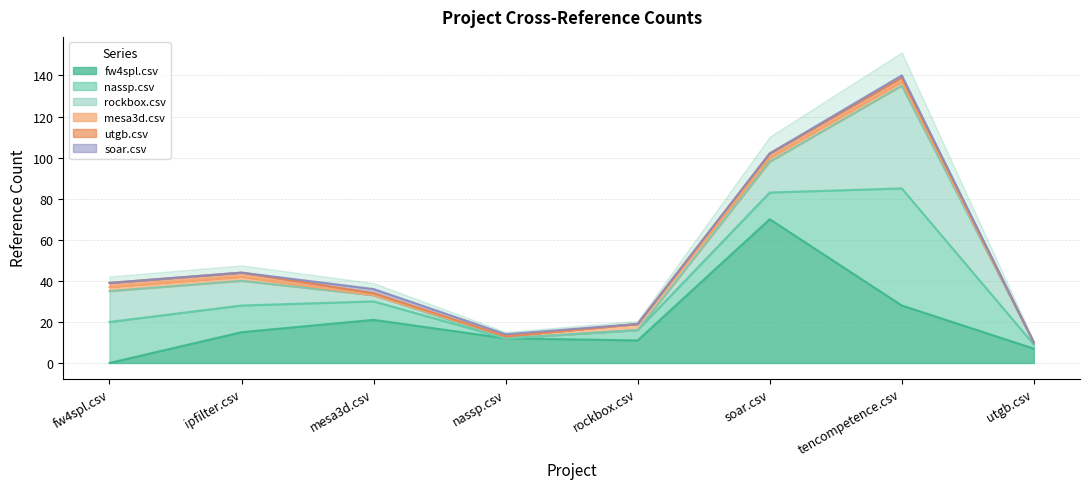

Which category has the lowest value across all series?

fw4spl.csv